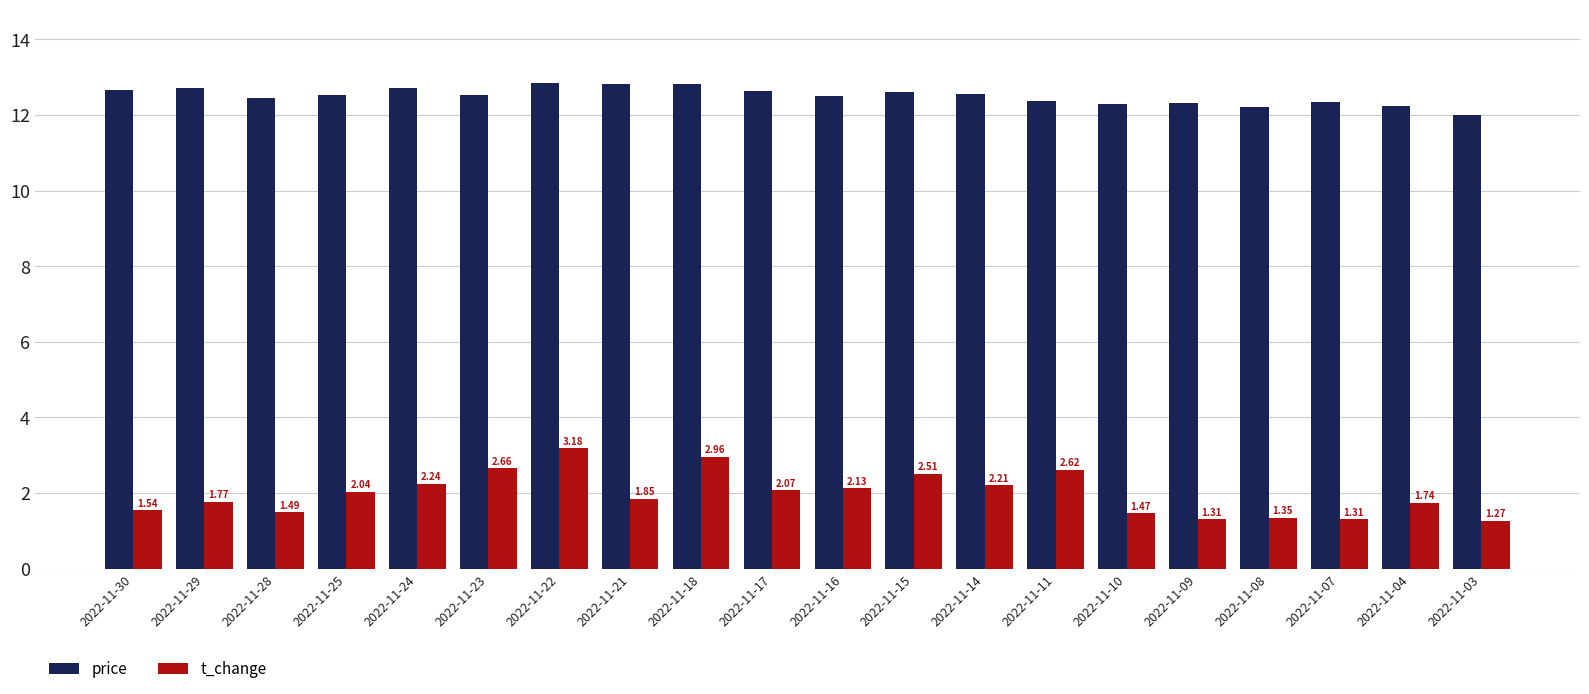

At which label is price closest to 12?

2022-11-03